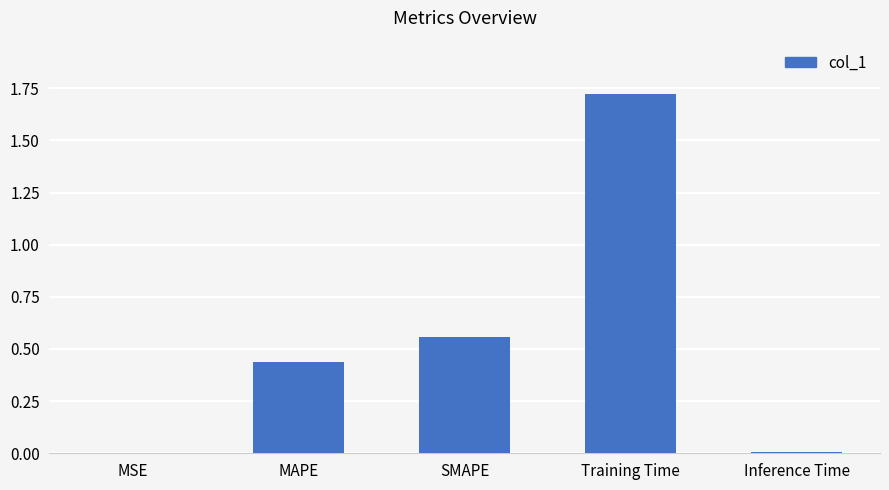

What is the sum of the values at MAPE and SMAPE?

1.0